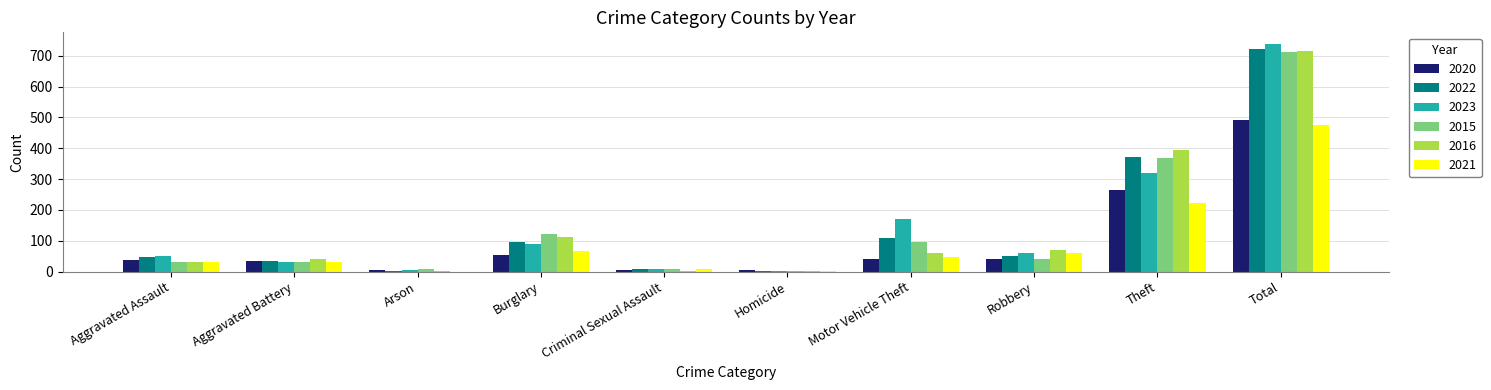

Count the number of data series in this chart.

6